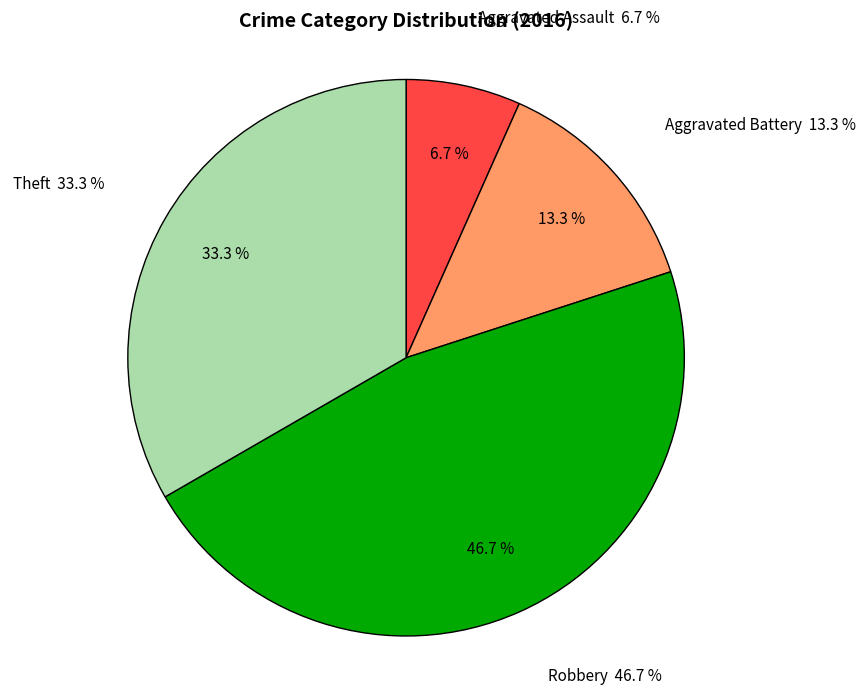

What percentage is the Aggravated Assault slice, to the nearest percent?

7%